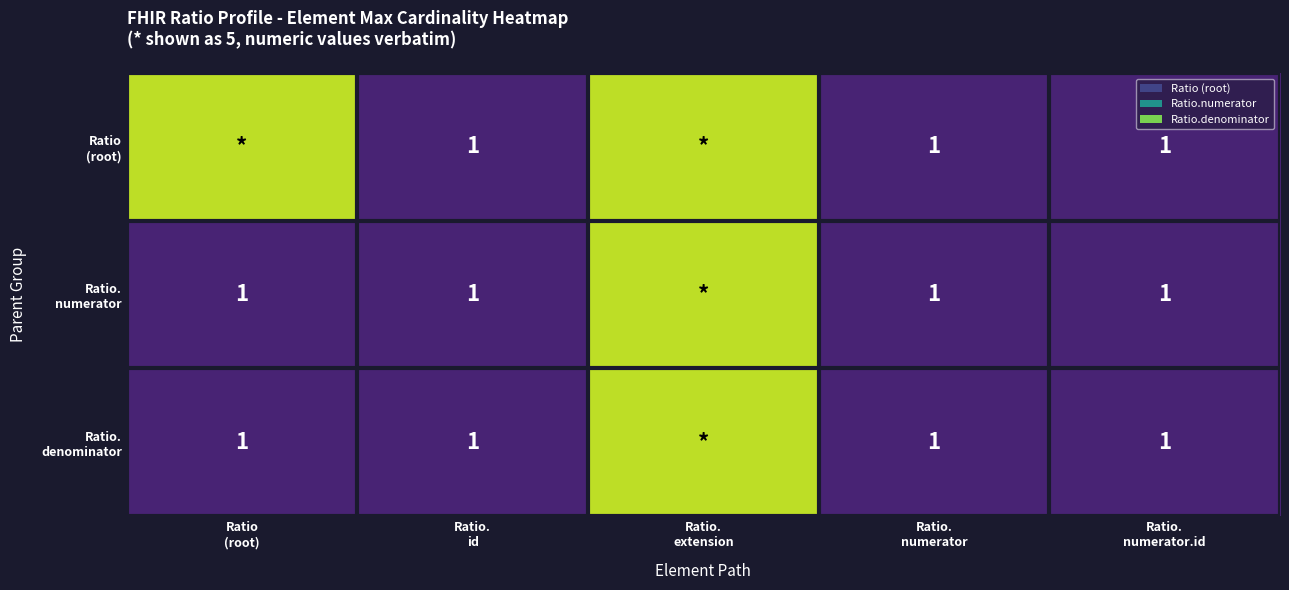

What is the highest value of the Ratio. numerator series?

5